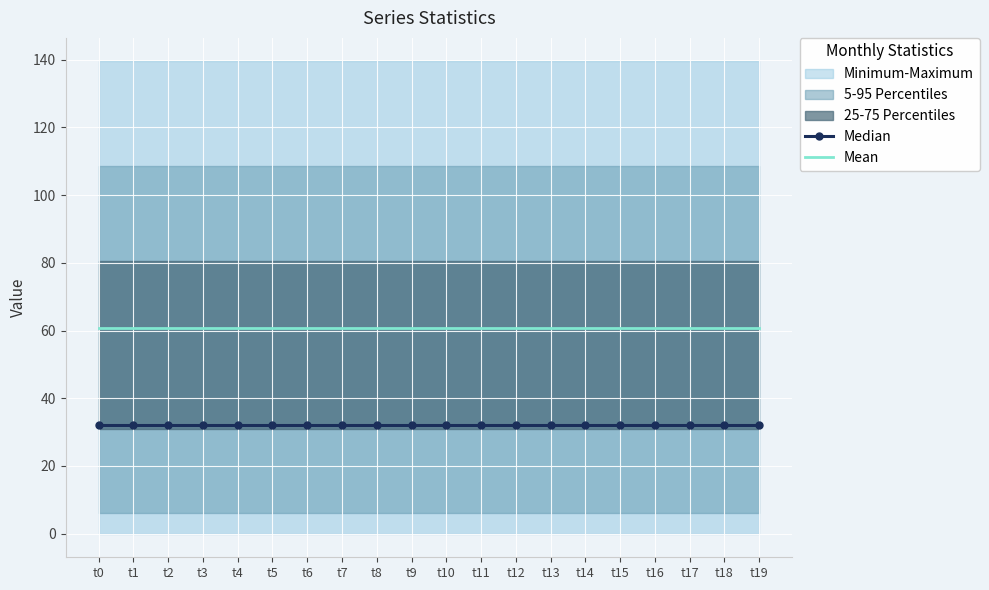

The value of Mean at t1 is 101.3. True or false?

False